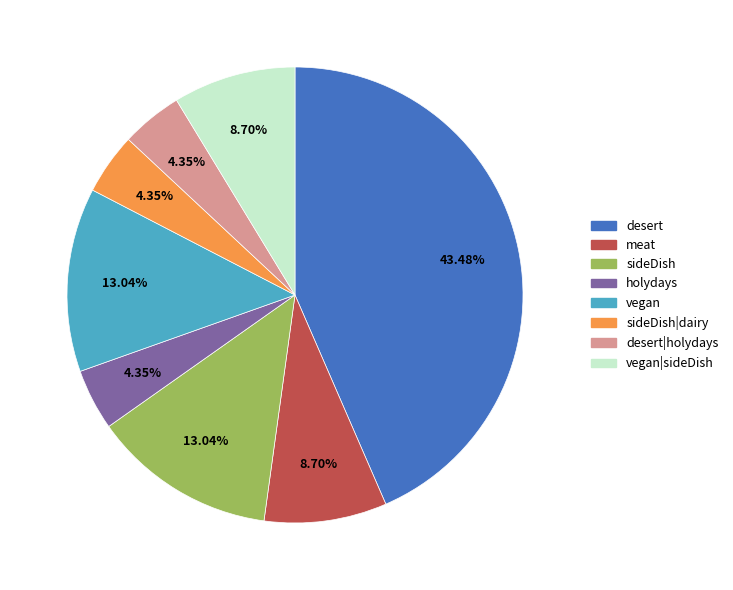

Does any single category account for the majority?

No